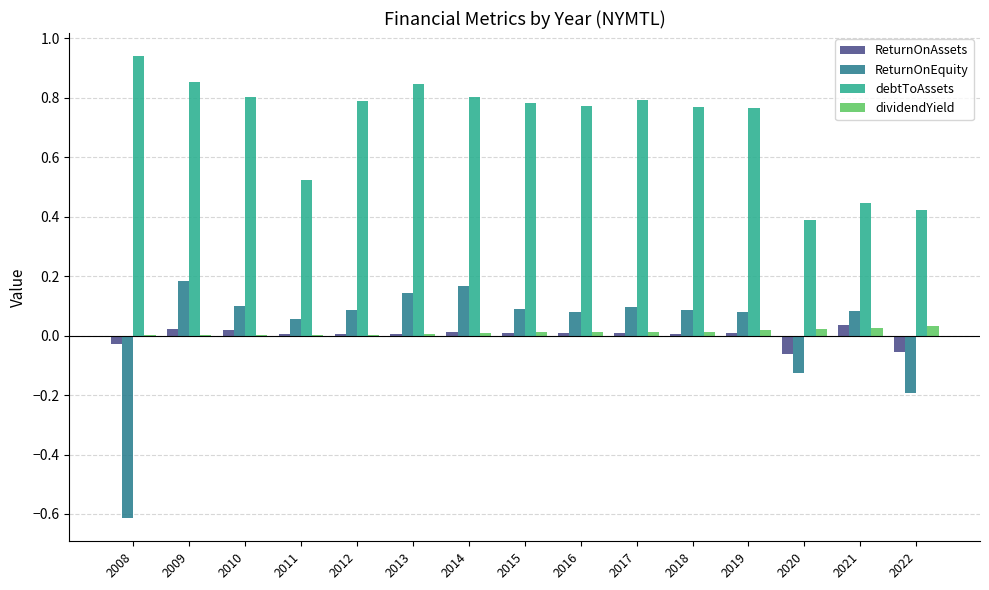

How many groups of bars are there?

15